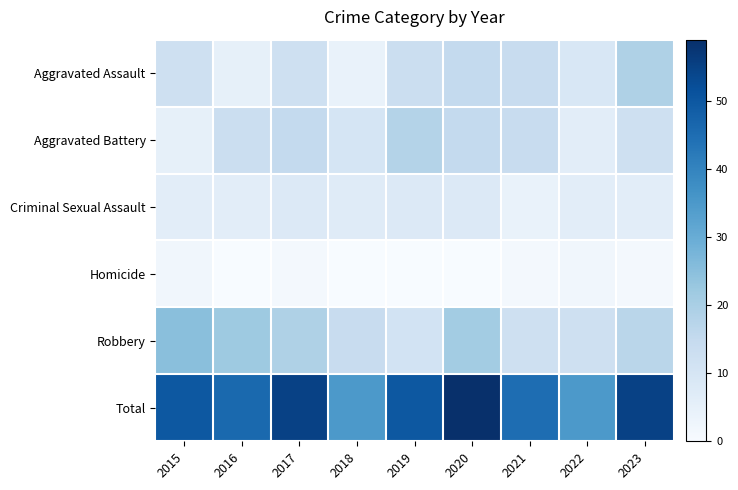

What is the difference between the highest and lowest values at 2019?

50